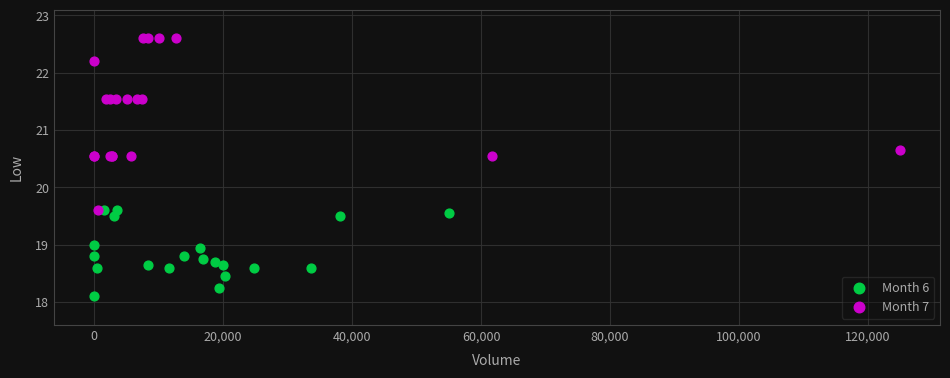

Which series has the widest spread of Y values?

Month 7